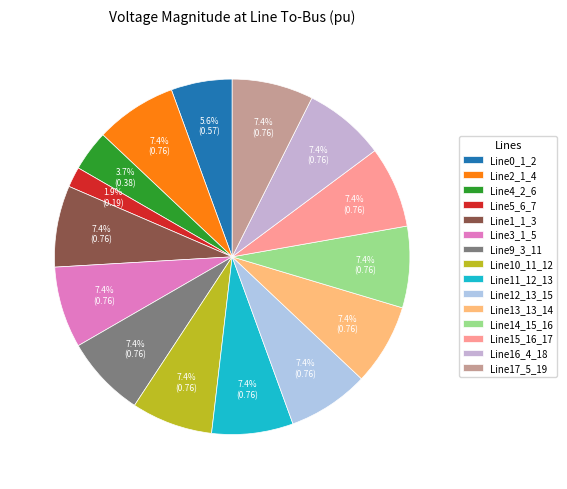

To the nearest percent, what is the combined percentage of Line5_6_7 and Line9_3_11?

9%